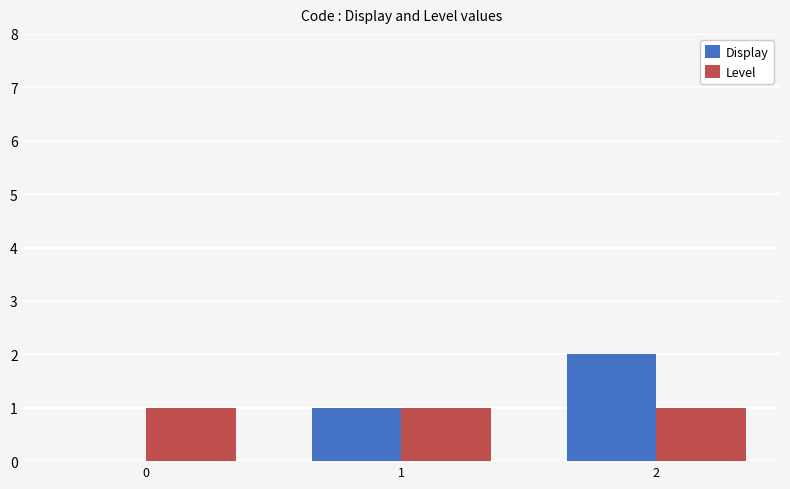

Reading left to right, what are all the values shown in this chart?

Display: 0	1	2
Level: 1	1	1